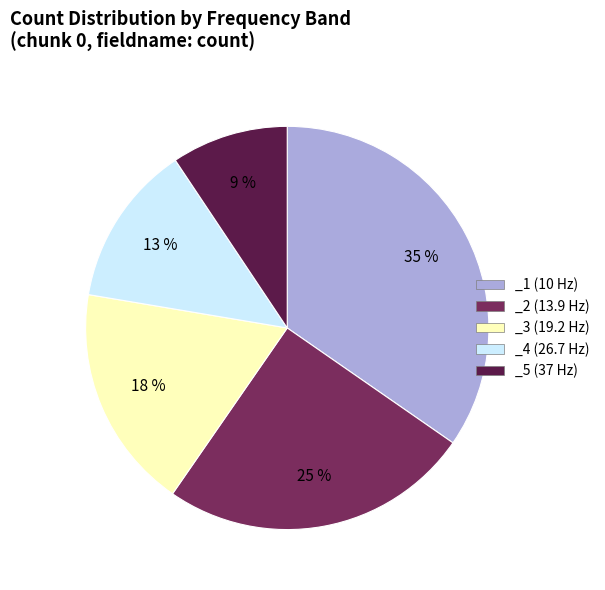

Which has a higher value, _3 (19.2 Hz) or _4 (26.7 Hz)?

_3 (19.2 Hz)